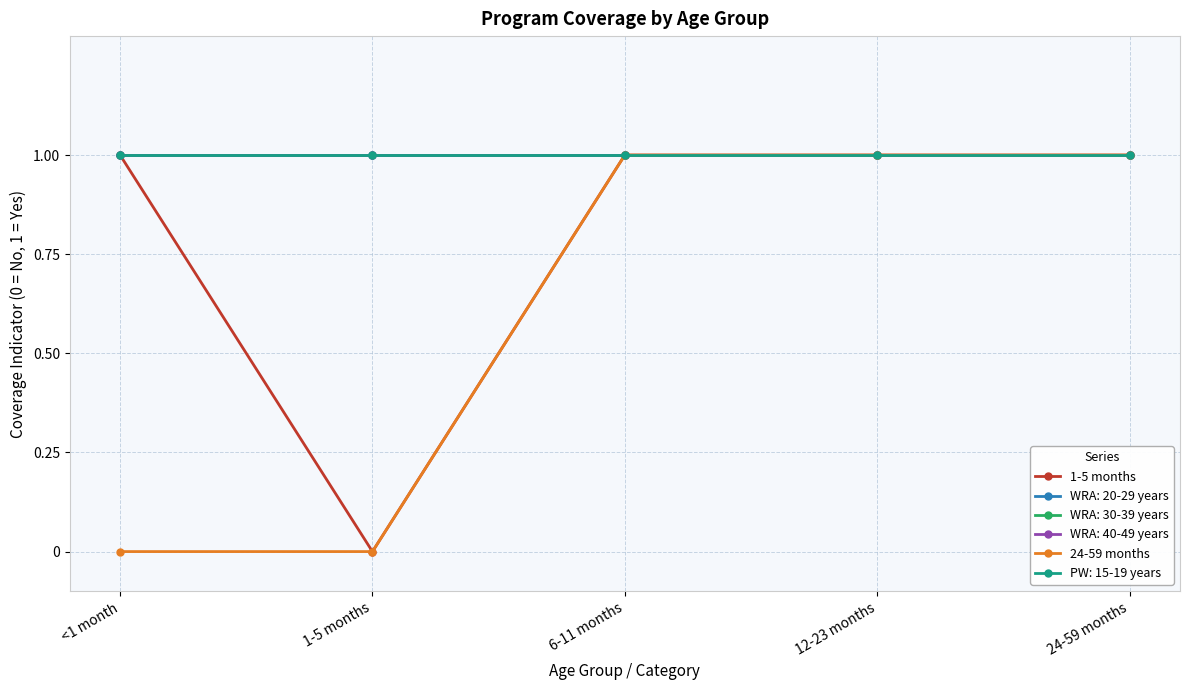

True or false: 24-59 months has a value of 2 at 24-59 months.

False